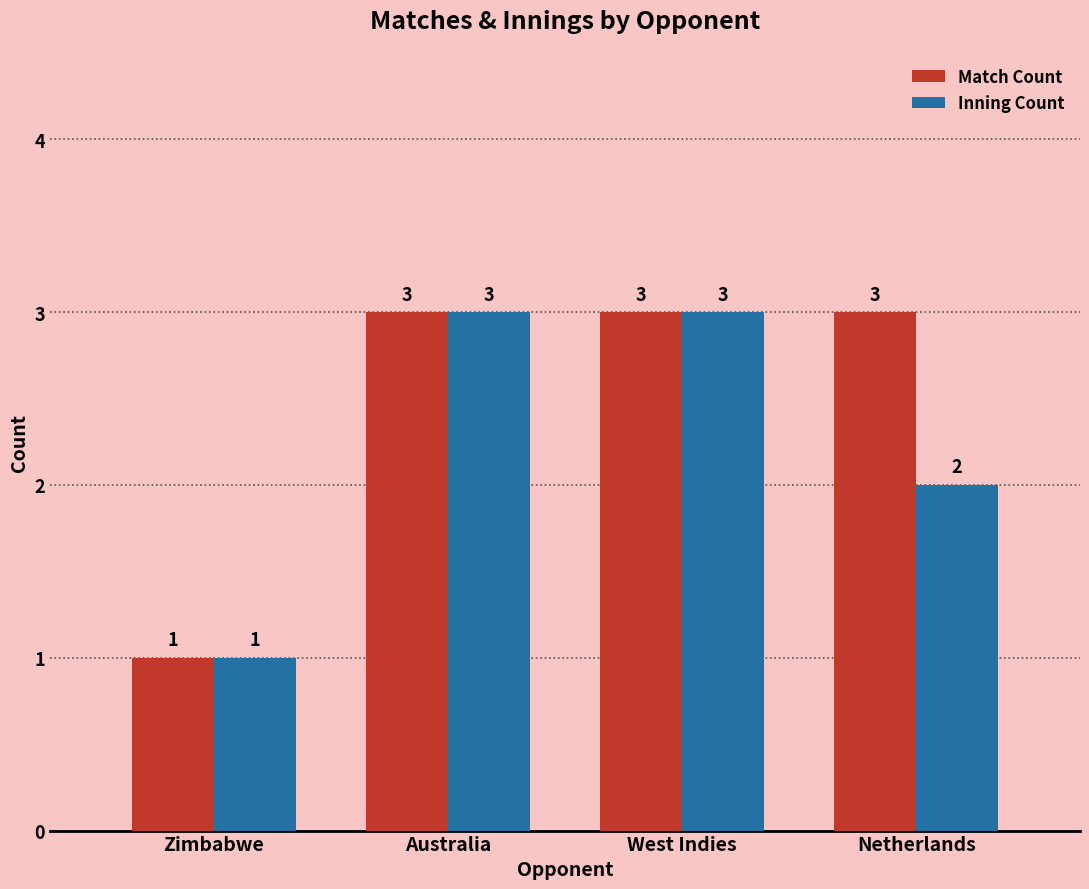

Which series has the largest total across all categories?

Match Count